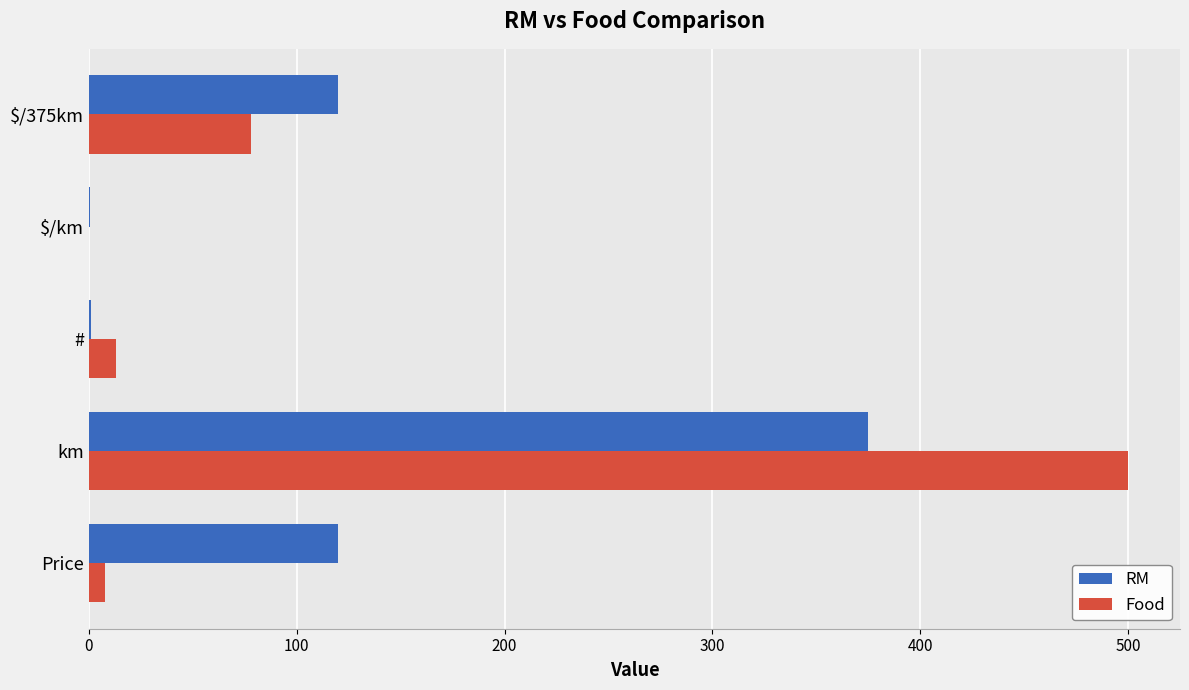

Where is Food nearest to the value 250?

$/375km